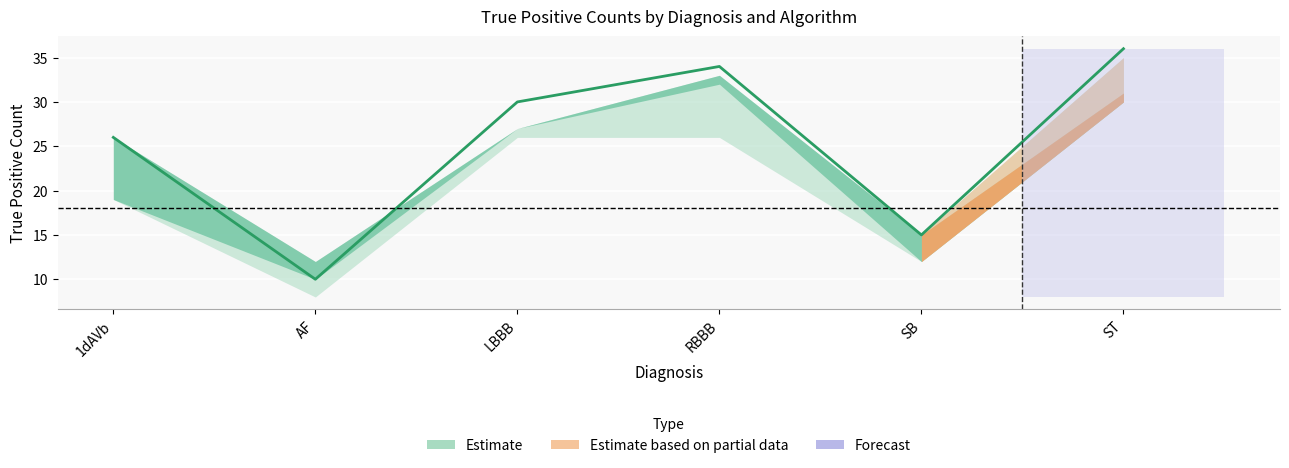

Where is emerg. nearest to the value 21?

1dAVb